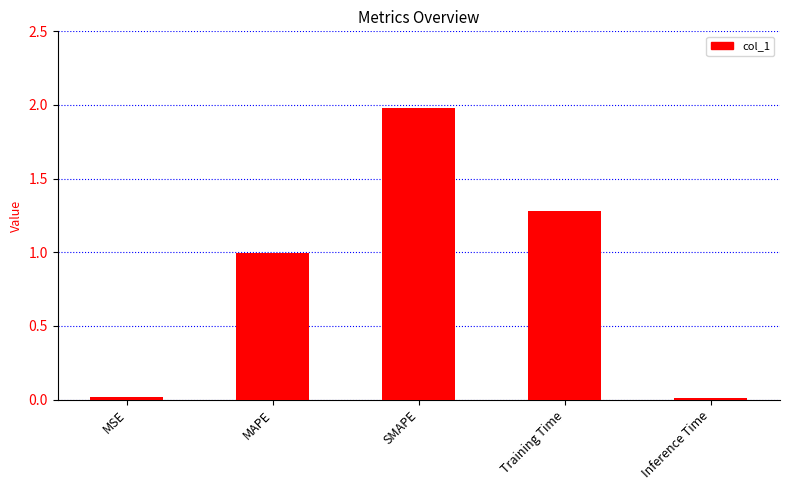

What is the average value?

0.9